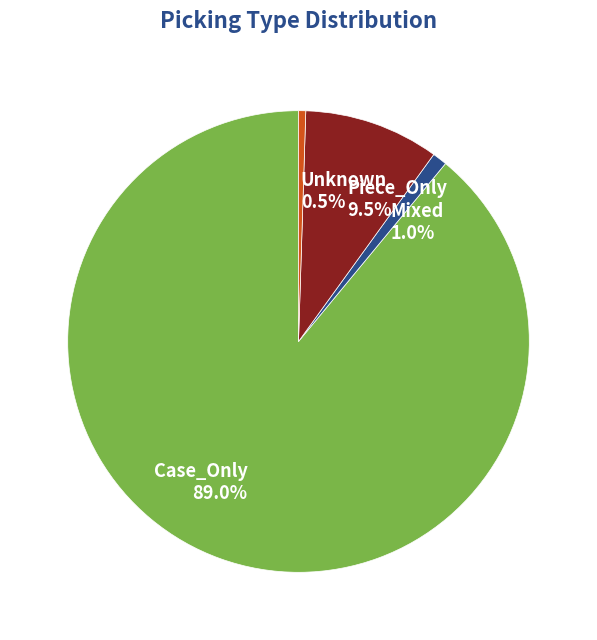

What is the total percentage of Mixed and Piece_Only?

10.5%